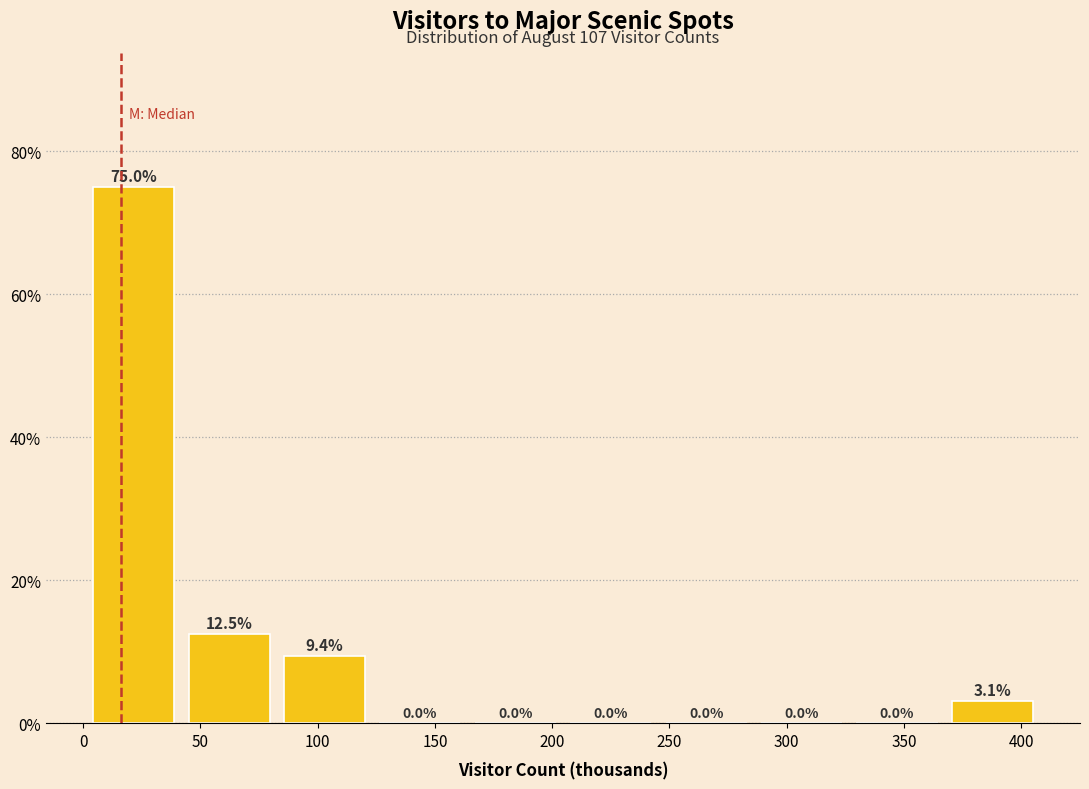

How tall is the bar that spans 85 to 125 on the x-axis? The bar edges are not printed on the chart, so give them approximately, as read against the axis.

9.4